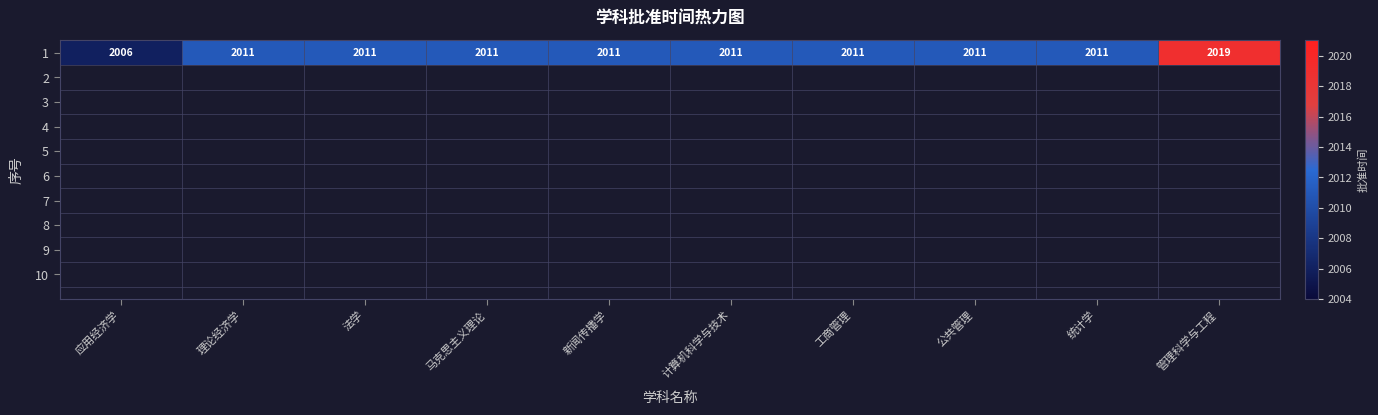

Where is the data nearest to the value 2012?

理论经济学